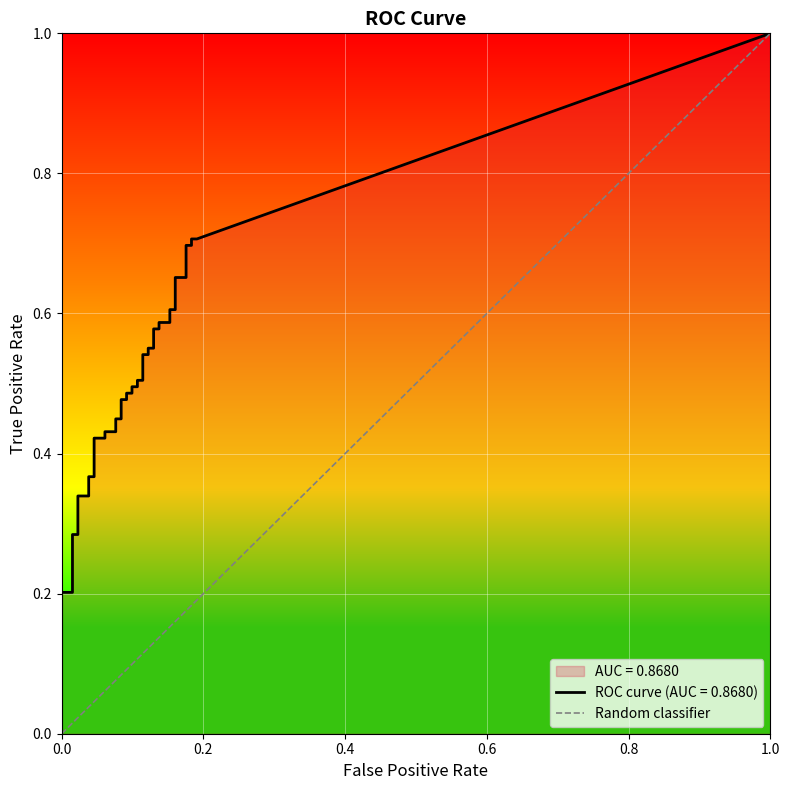

Rank the categories by value from highest to lowest.

1.0, 0.0